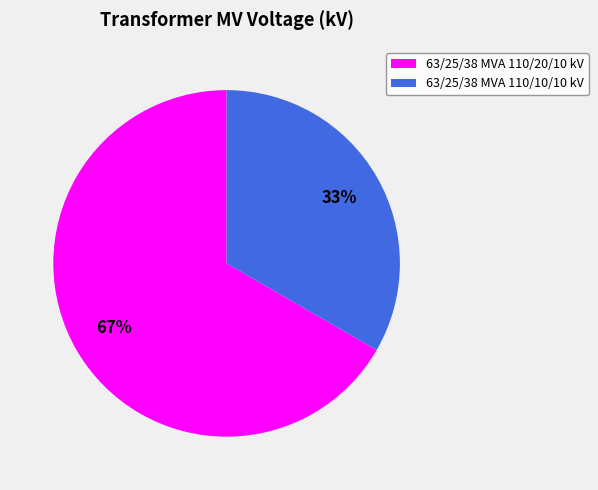

True or false: 63/25/38 MVA 110/10/10 kV accounts for 33% of the total.

True